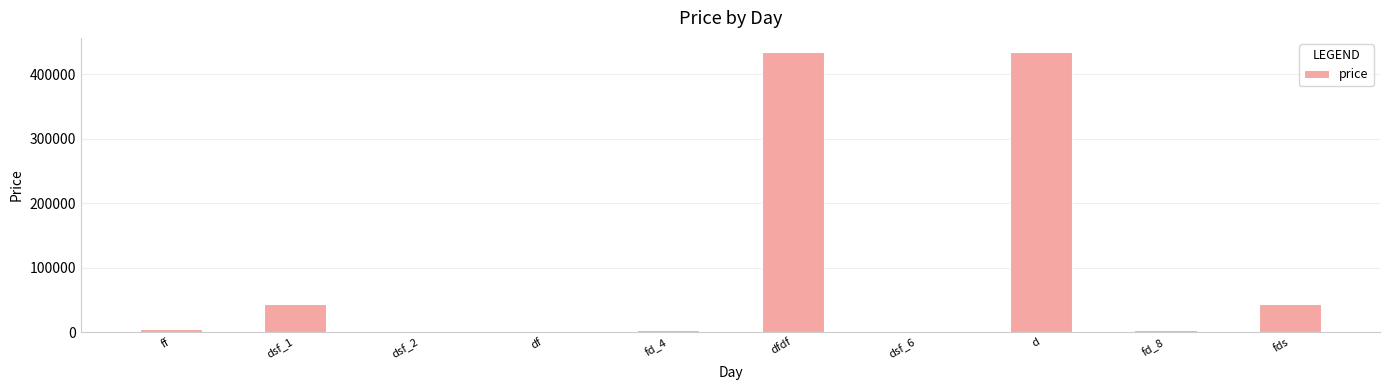

Is it true that the value at fd_4 is 3434?

True